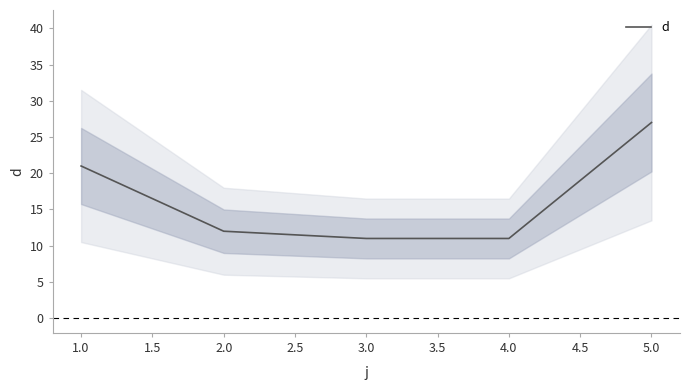

Is it true that d equals 11 at 4.0?

True